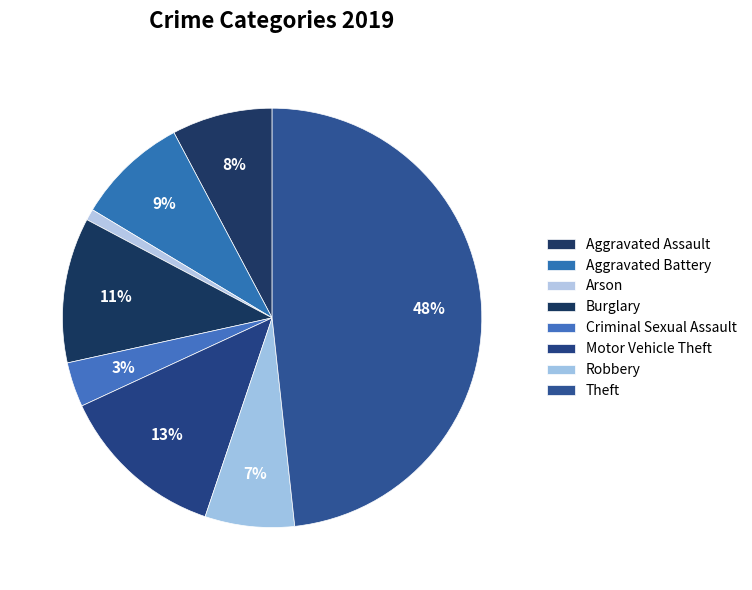

To the nearest percent, what is the average slice percentage?

12%